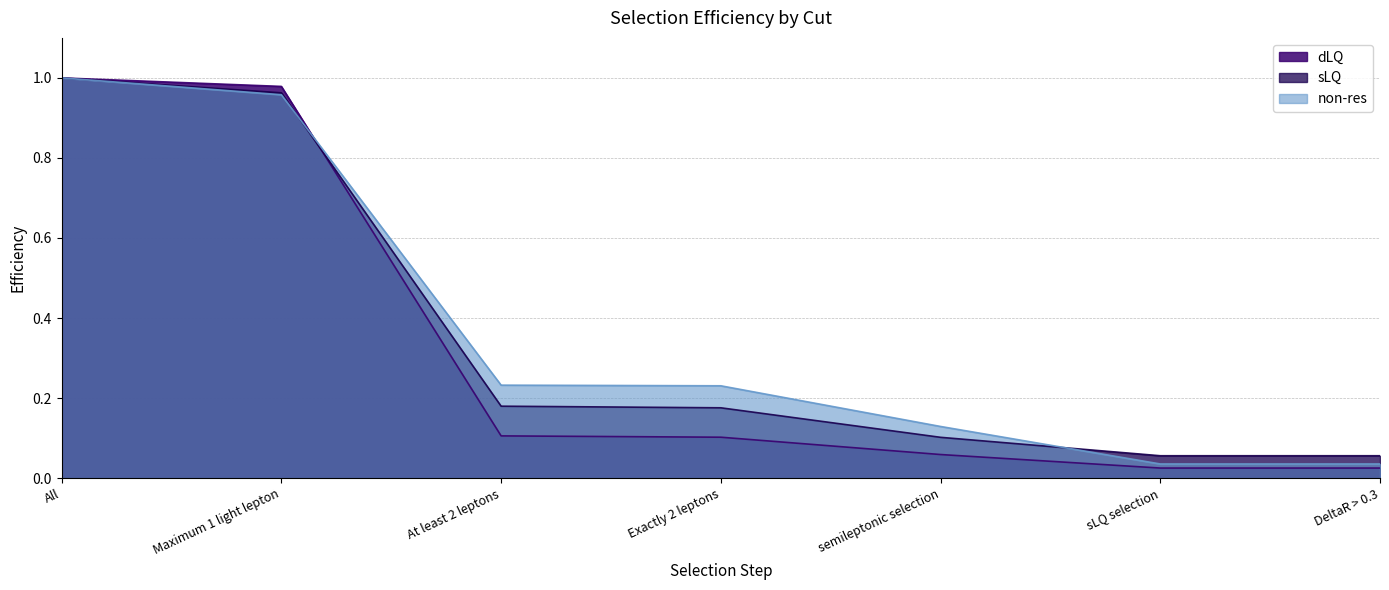

Where do non-res and dLQ first cross each other?

Maximum 1 light lepton and At least 2 leptons